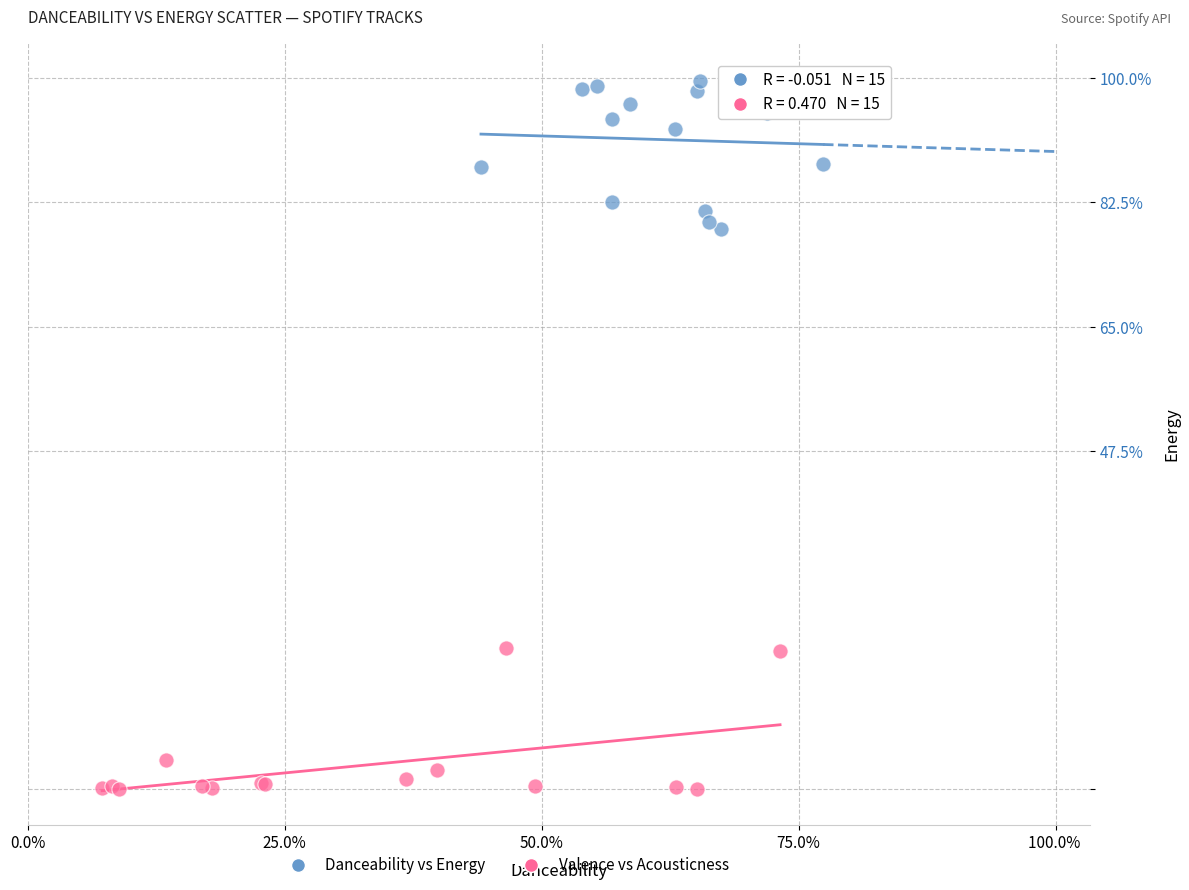

Which series contains the highest Y value?

Danceability vs Energy